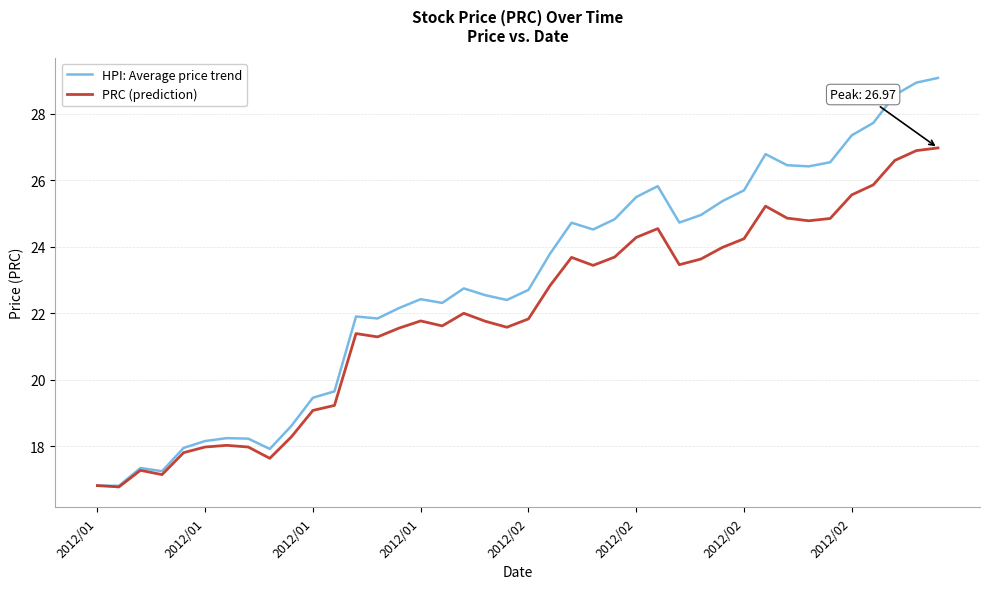

What is the minimum value shown in the chart?

16.8